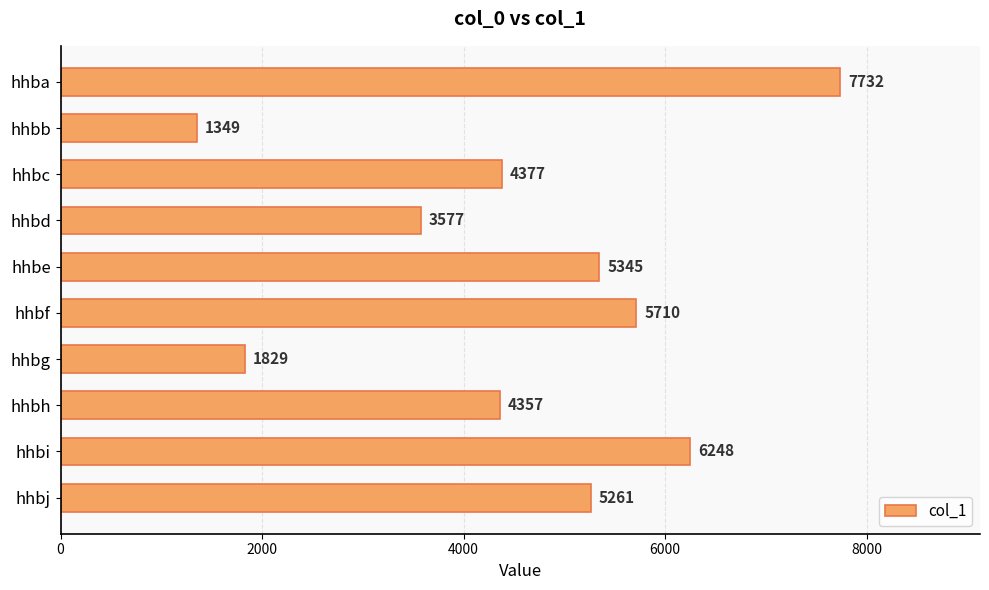

Are the bars grouped side by side (vs. stacked)?

No